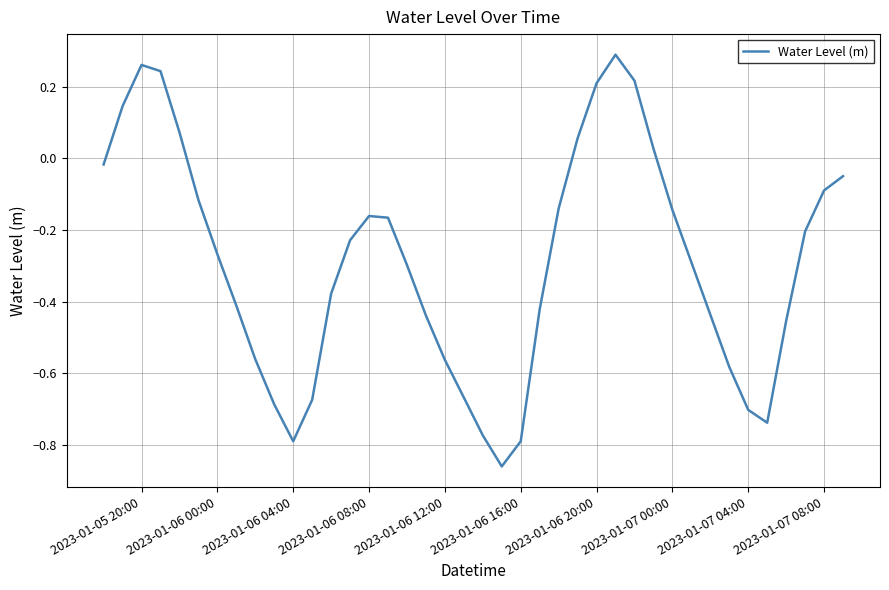

What is the difference between the maximum and minimum values?

1.2